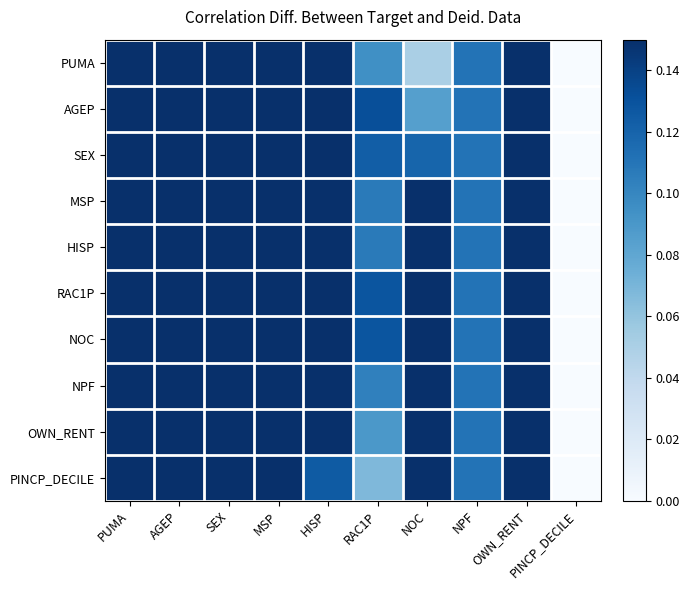

Between AGEP and SEX, which series saw the biggest shift?

AGEP